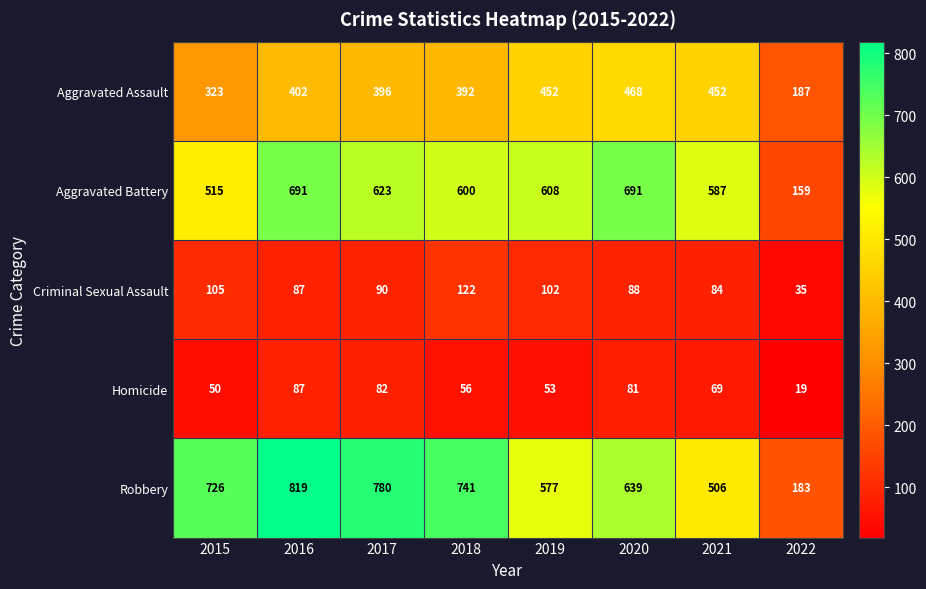

Which series has the largest range (max minus min)?

Robbery